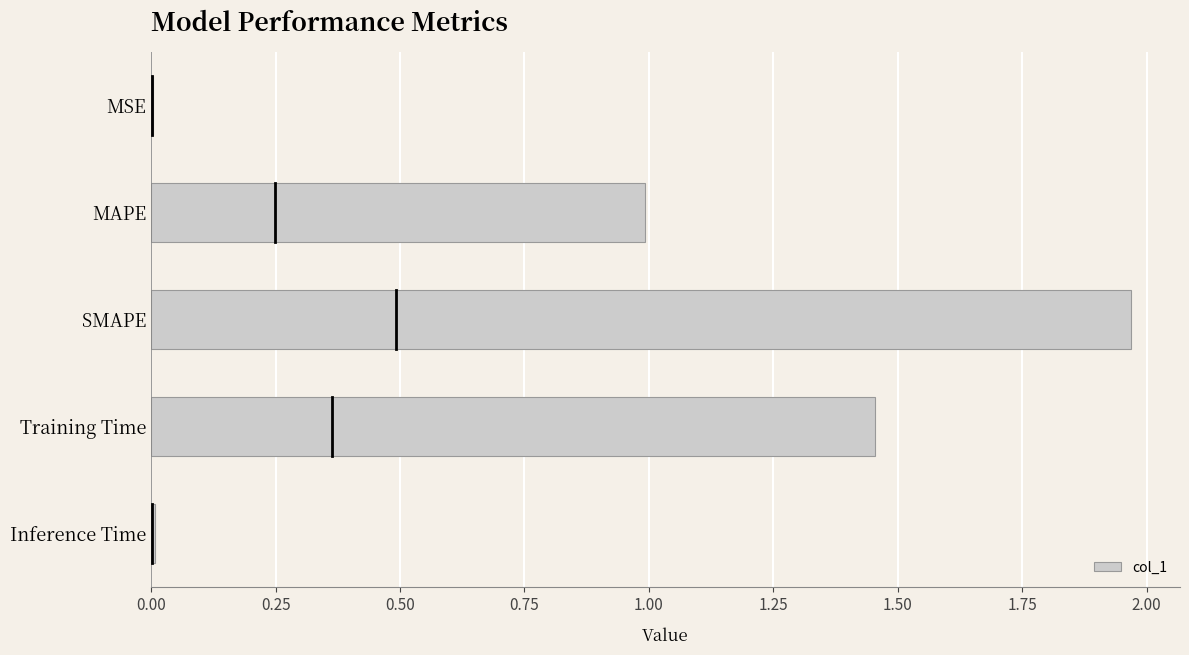

What is the sum of all values?

4.4